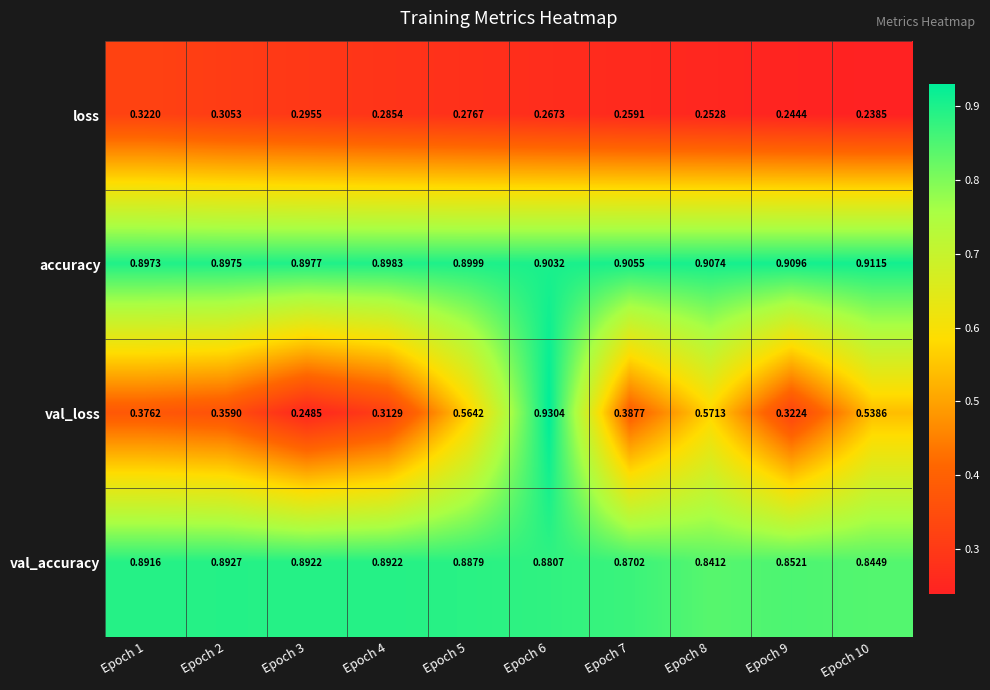

List the series in order of their peak value, highest first.

val_loss, accuracy, val_accuracy, loss